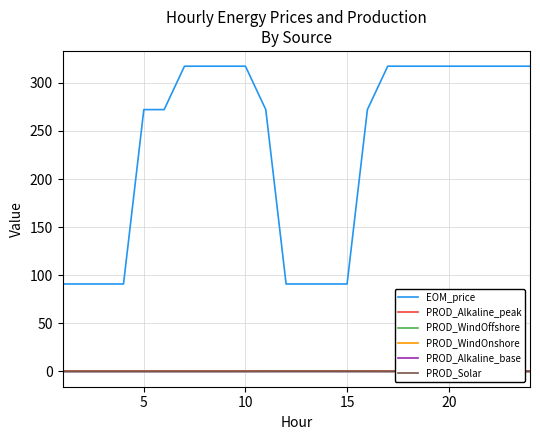

Which series has the largest total across all categories?

EOM_price